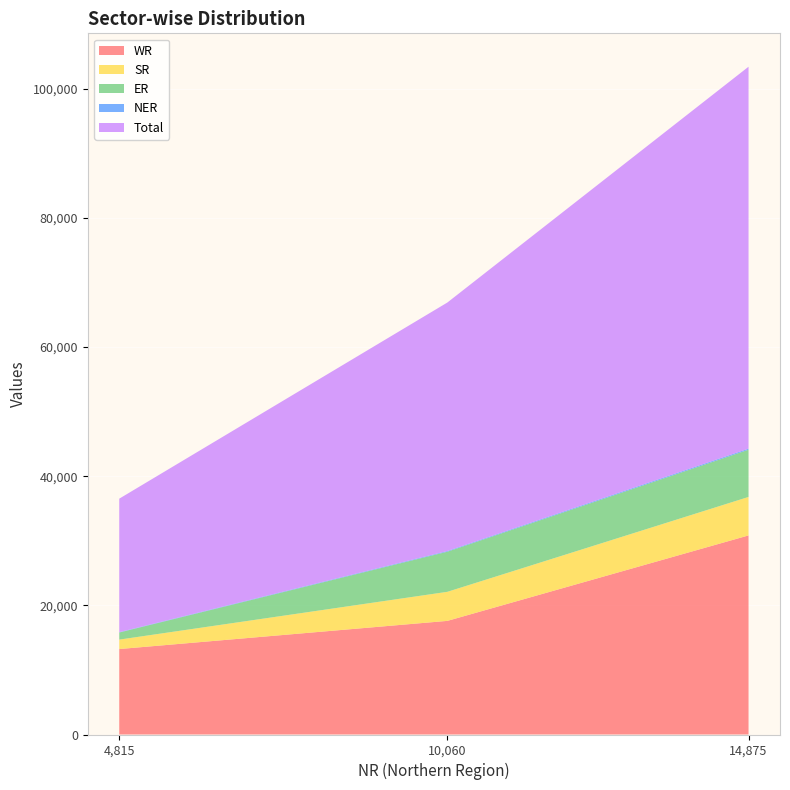

Reading right to left, list all the values displayed in this chart.

WR: 30835	17599	13236
SR: 5959	4499	1460
ER: 7314	6214	1100
NER: 168	110	59
Total: 59152	38482	20670